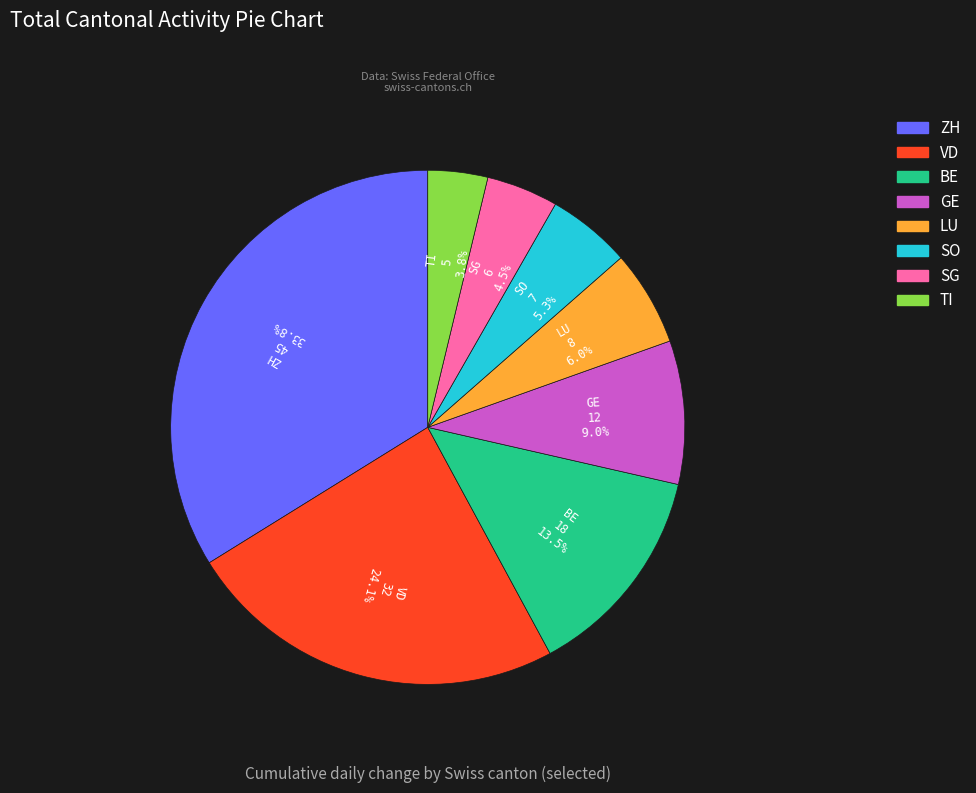

Rank the categories by value from lowest to highest.

TI, SG, SO, LU, GE, BE, VD, ZH